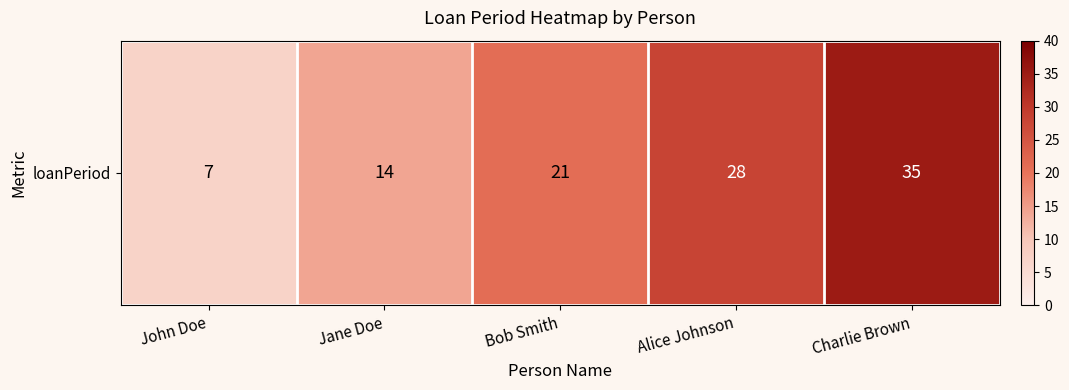

How many data points are above 21?

2